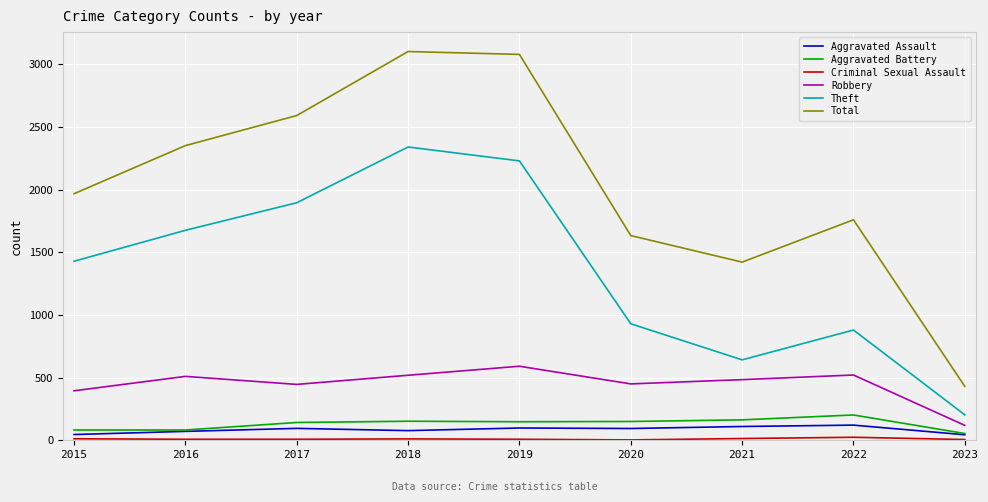

What is the maximum value shown in the chart?

3103